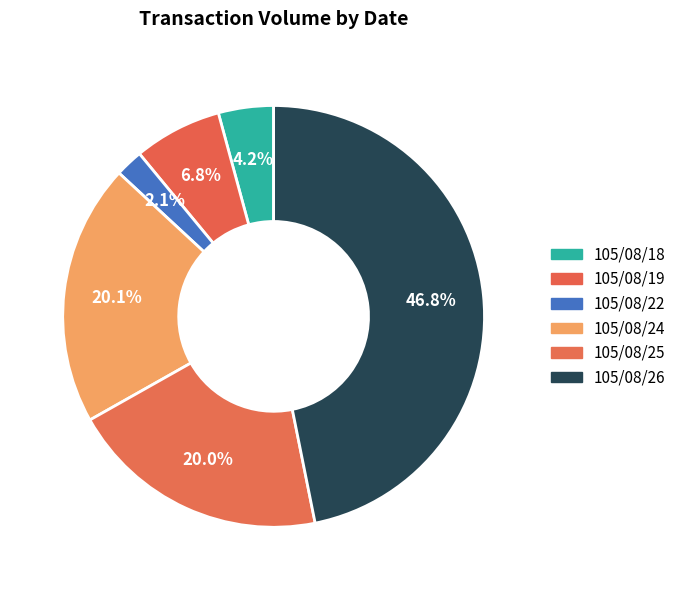

Which slice is the smallest?

105/08/22